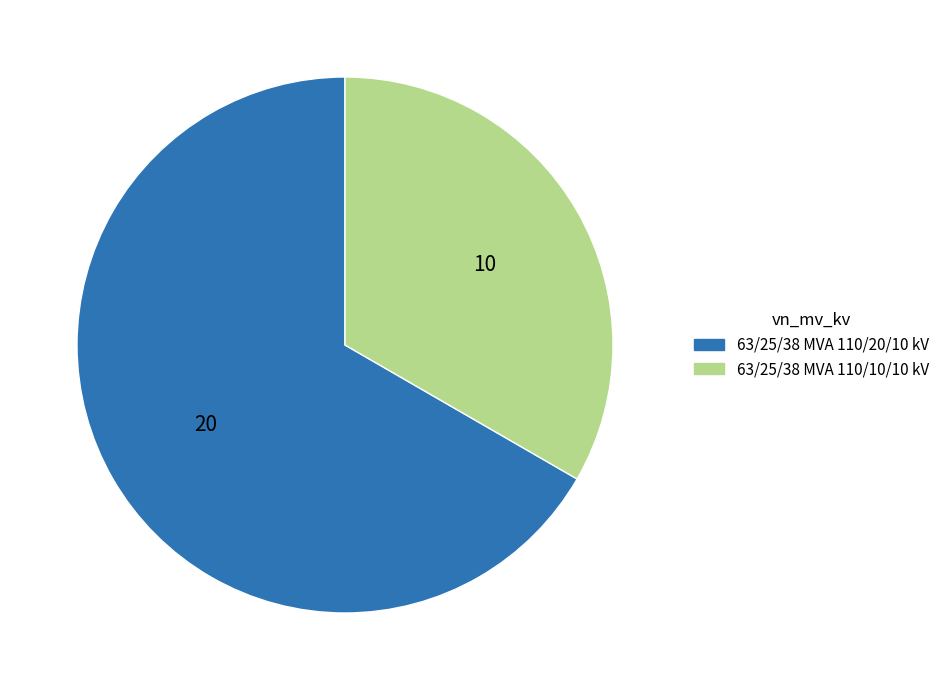

How many slices are in this pie chart?

2